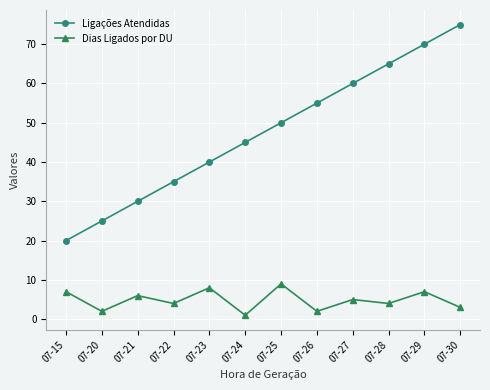

What is the lowest value of the Dias Ligados por DU series?

1